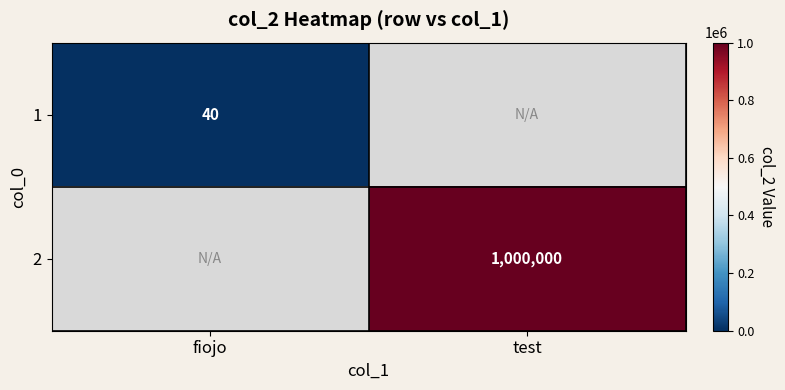

Is it true that 2 equals 1436494.3 at test?

False